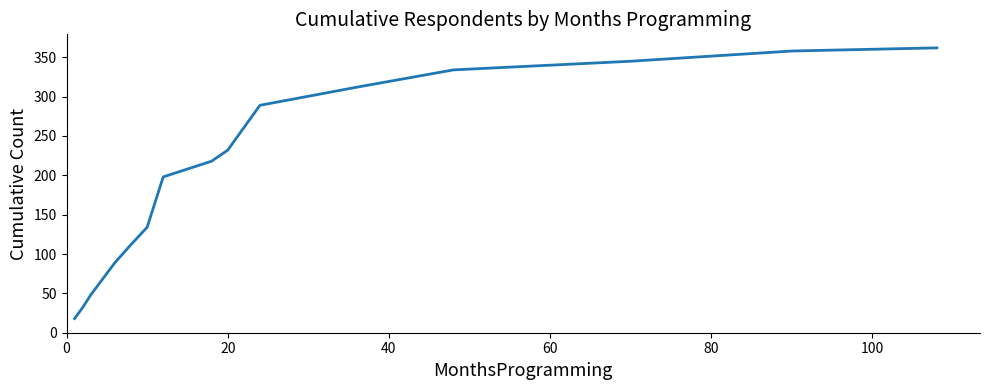

What is the maximum value shown in the chart?

362